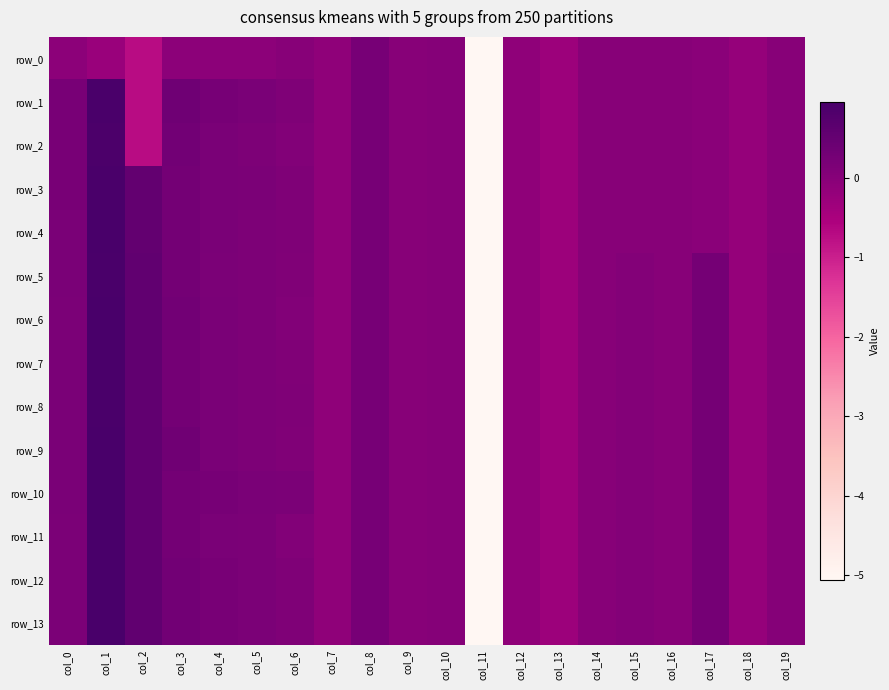

Which series changed the most between col_4 and col_13?

row_10